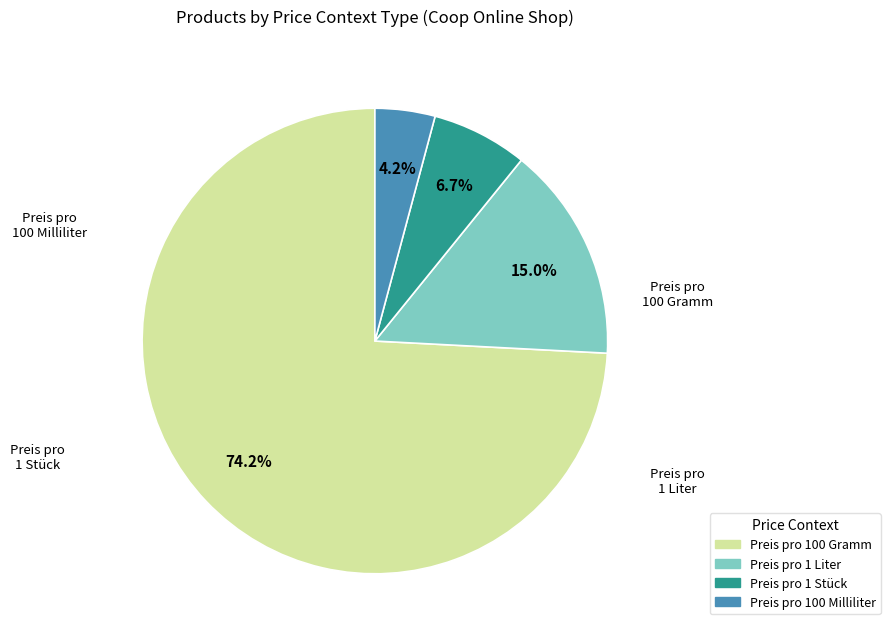

True or false: Preis pro 100 Gramm accounts for 74% of the total.

True